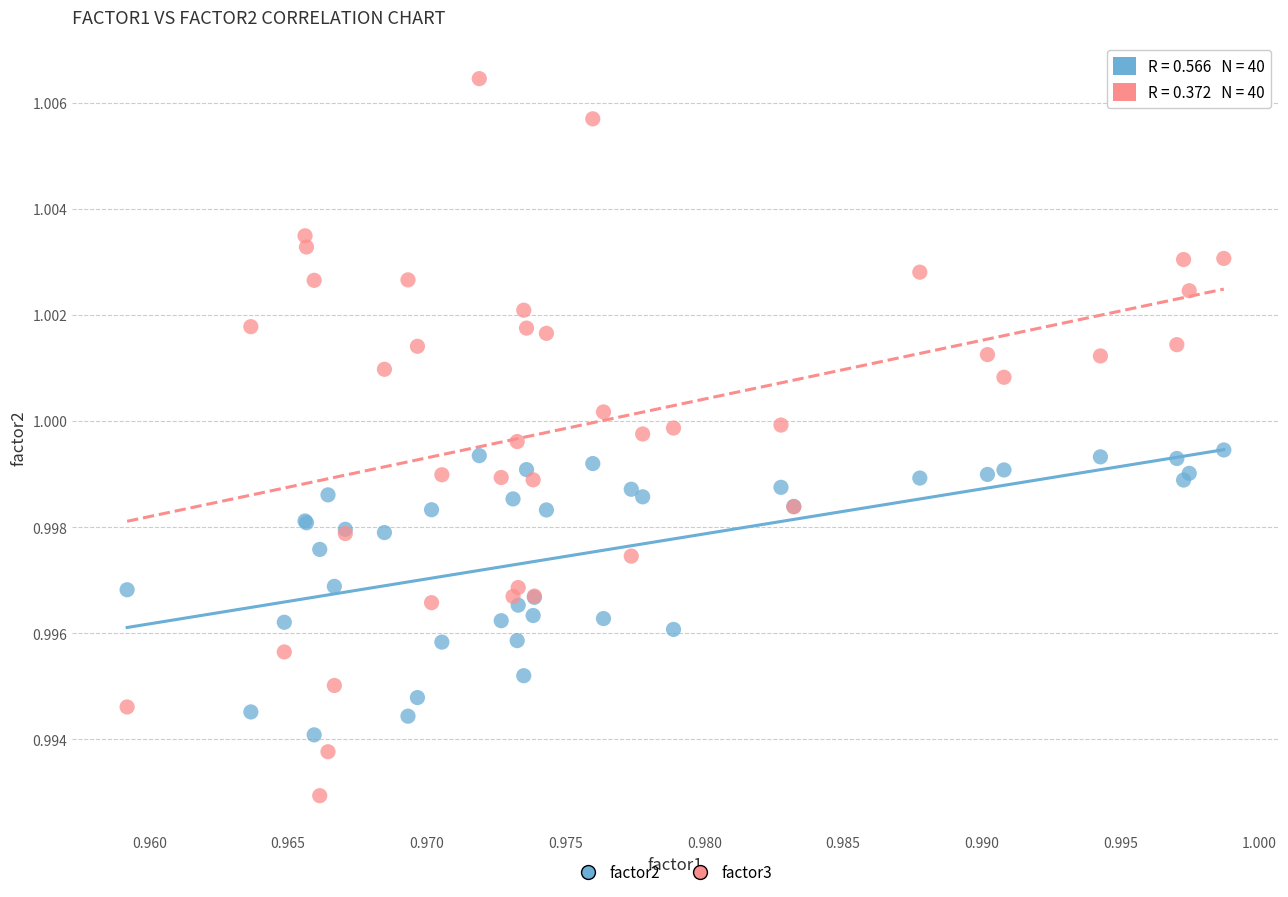

What are all the series names shown in the legend?

factor2, factor3